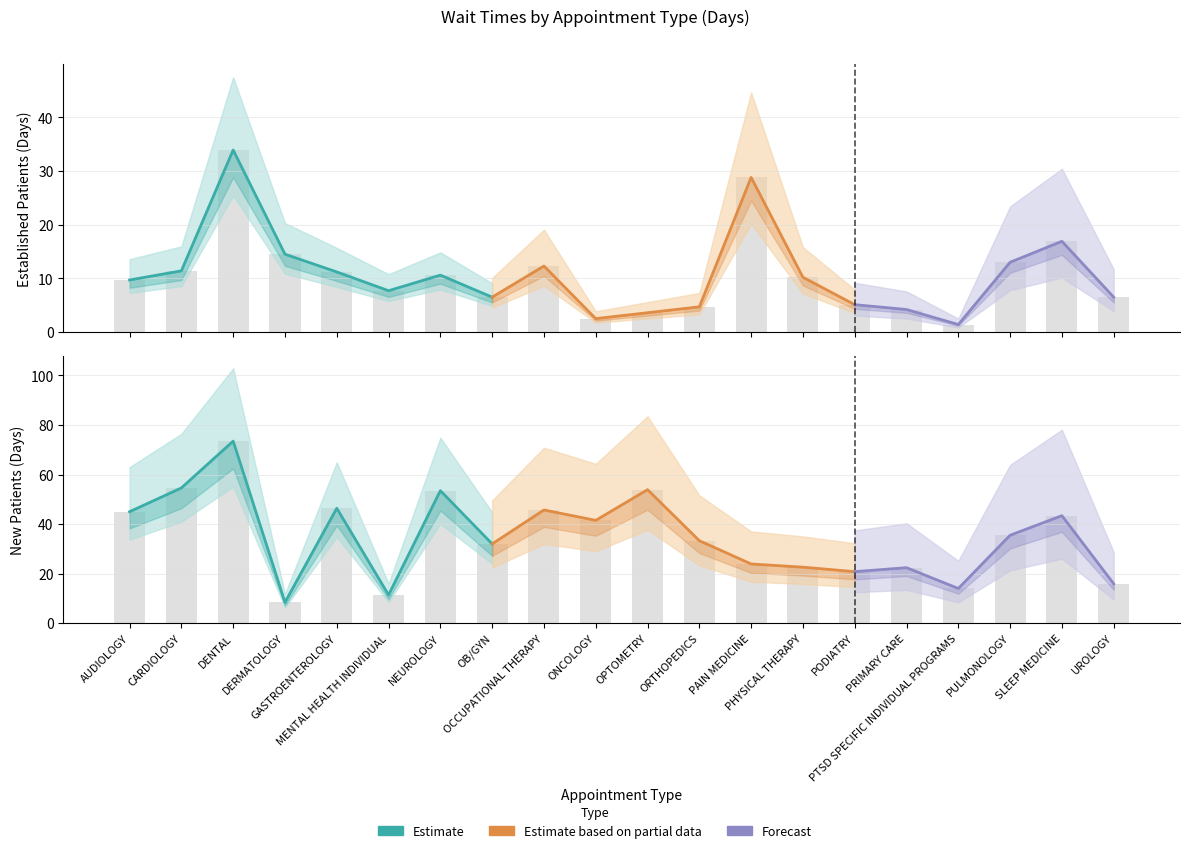

What value does the NewPatients series have at ORTHOPEDICS?

33.3